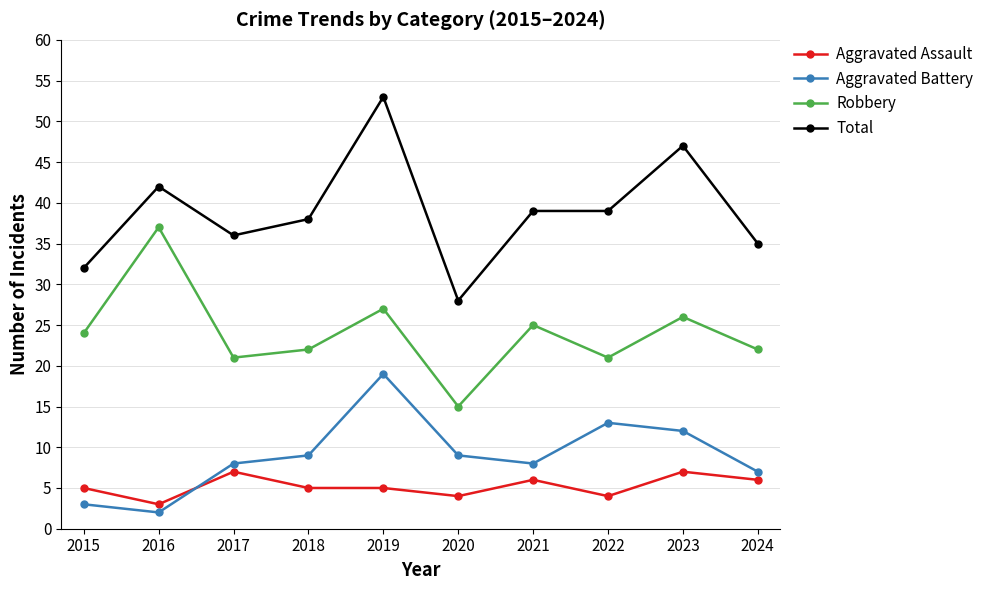

What is the value of the Aggravated Assault point at the 1st from the left?

5